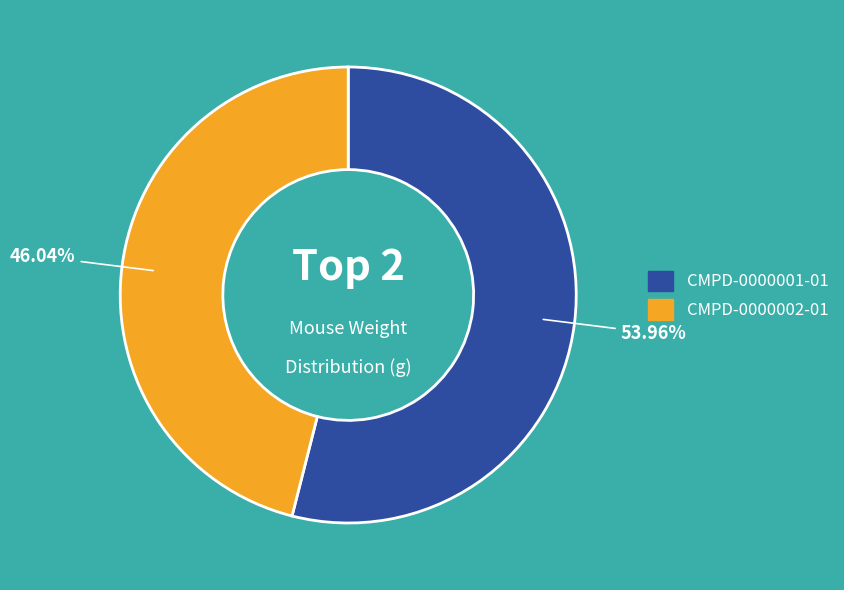

What is the smallest slice in the pie chart?

CMPD-0000002-01